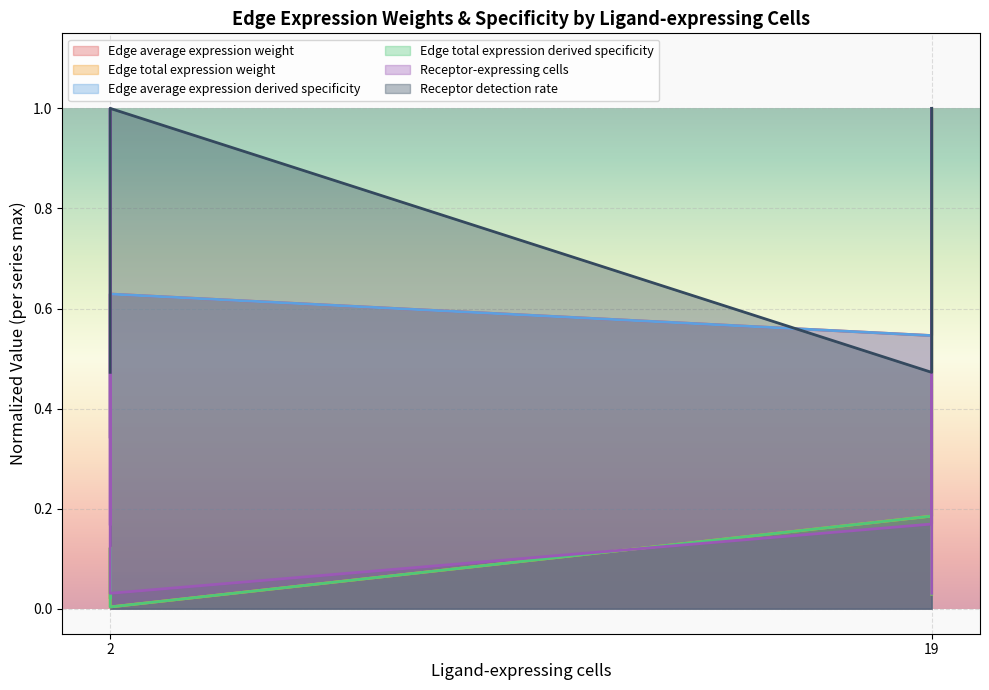

Is it true that Edge average expression derived specificity equals 1.1 at 2?

False